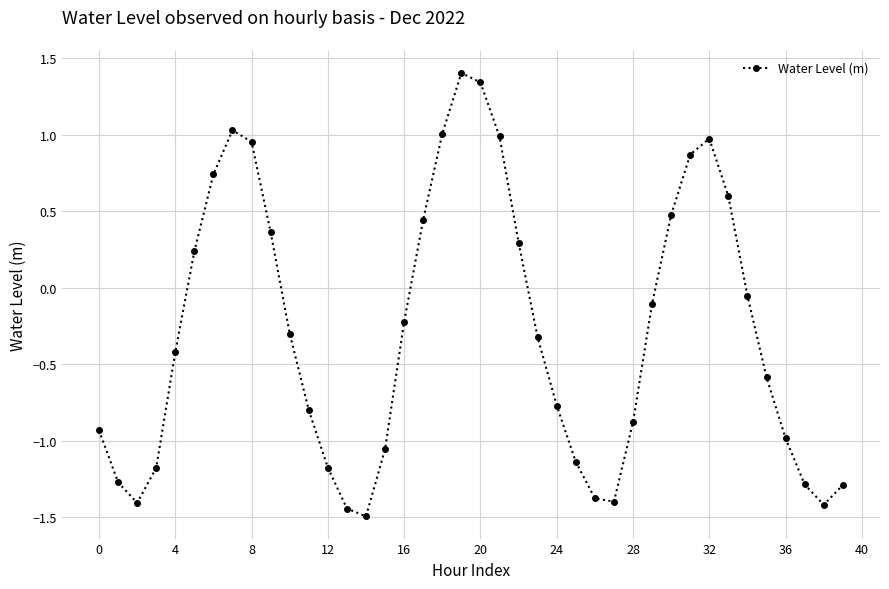

How many interior local peaks (higher than both neighbors) does the data have?

3